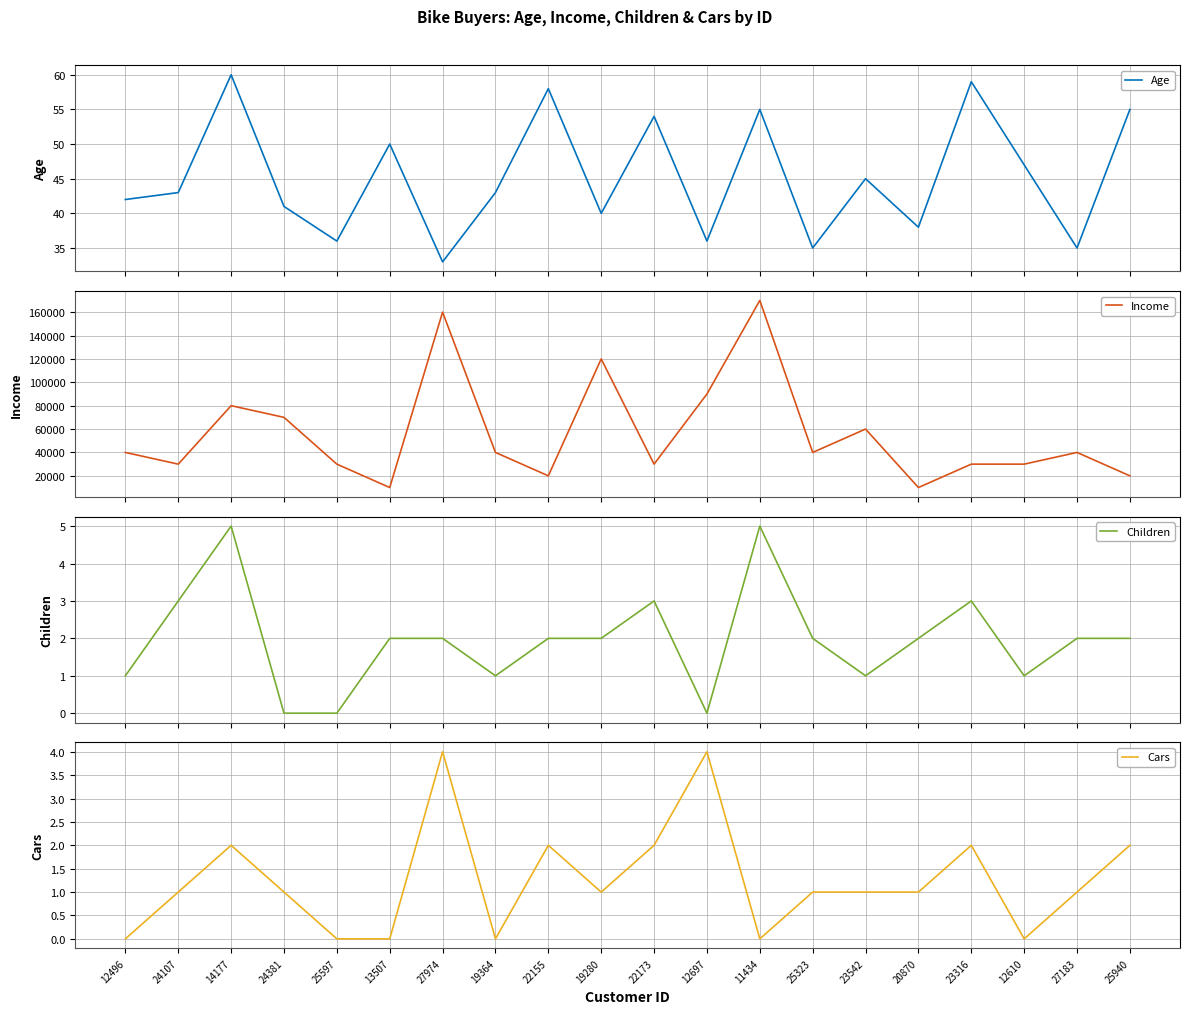

What value does the Children series have at 22155?

2